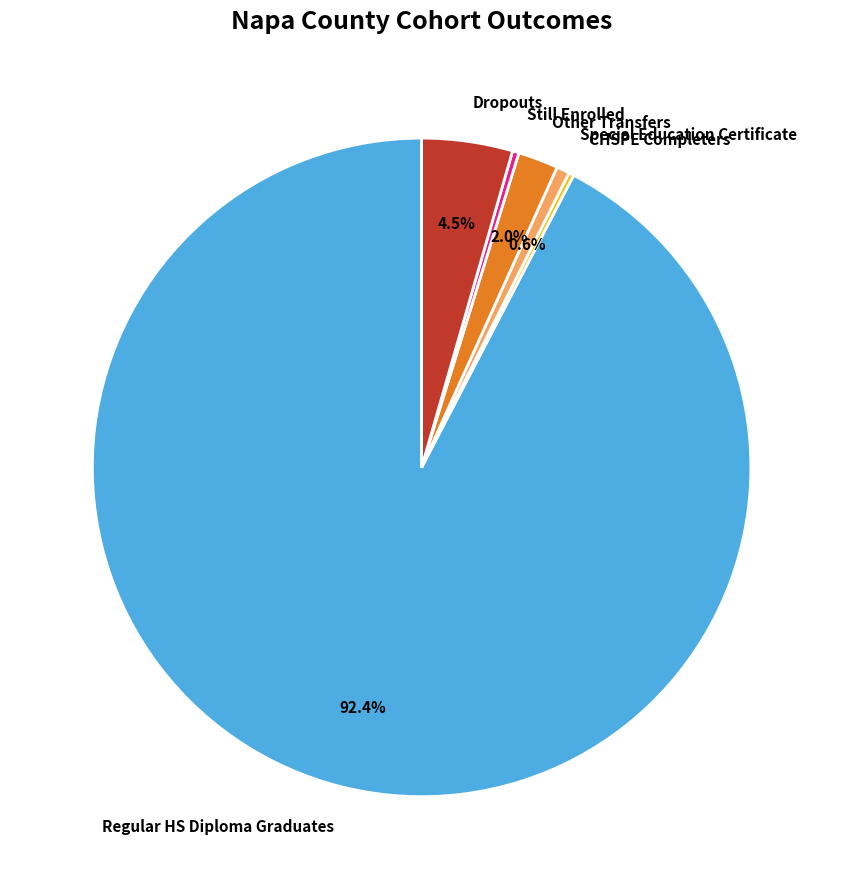

Which category has the biggest portion of the pie?

Regular HS Diploma Graduates